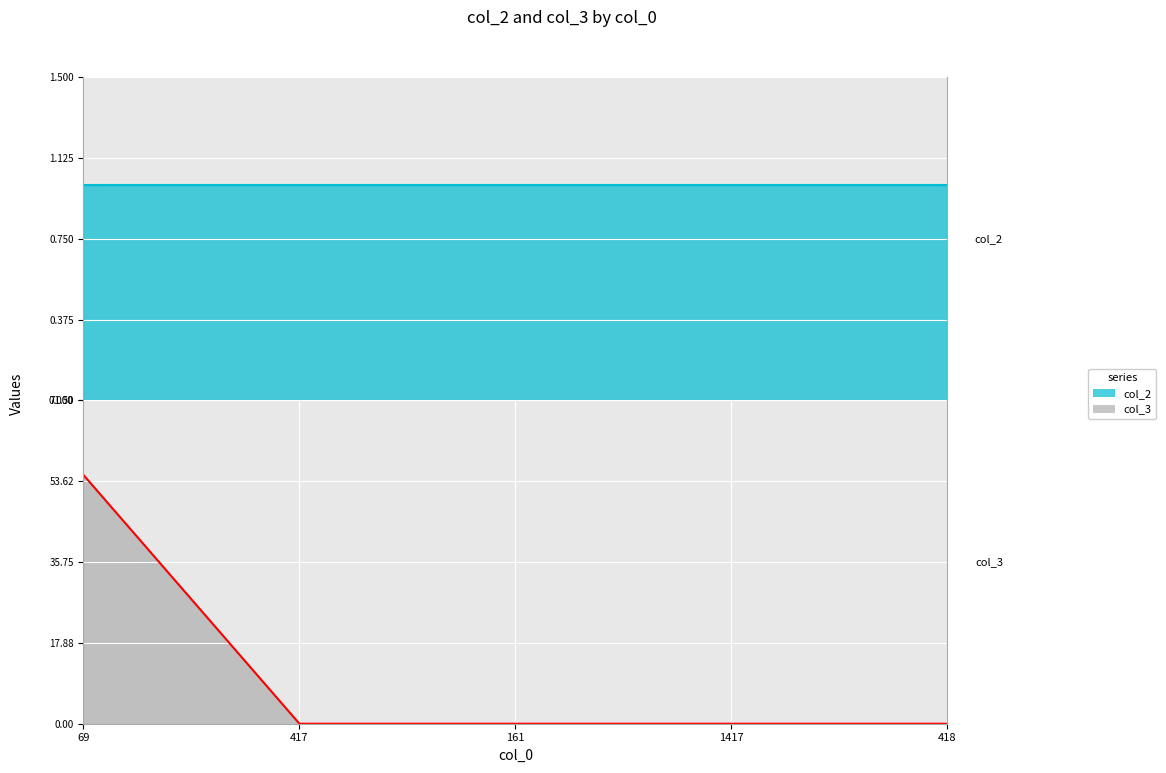

After their last crossing, which series has the higher values: col_3 line or col_2 line?

col_2 line